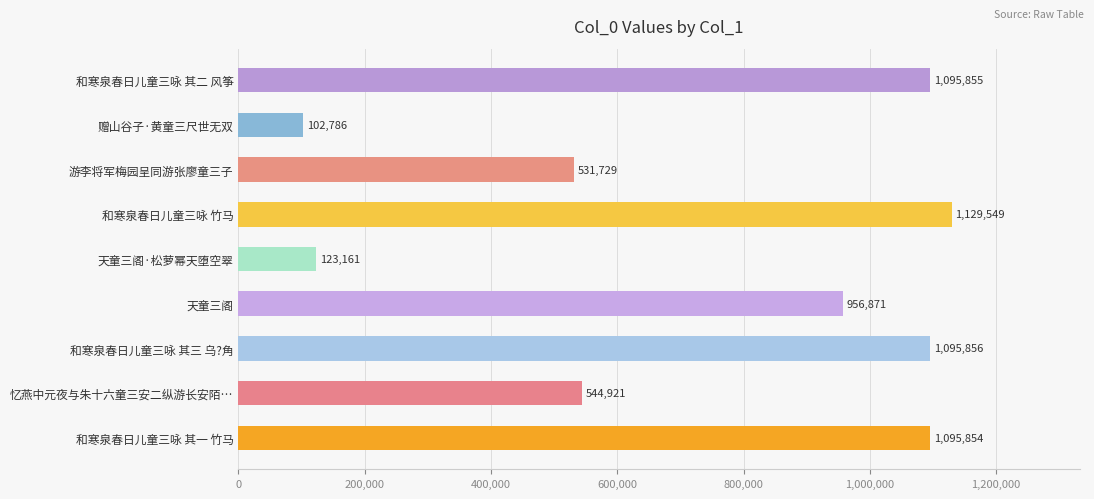

What is the sum of the values at 游李将军梅园呈同游张廖童三子 and 天童三阁?

1488600